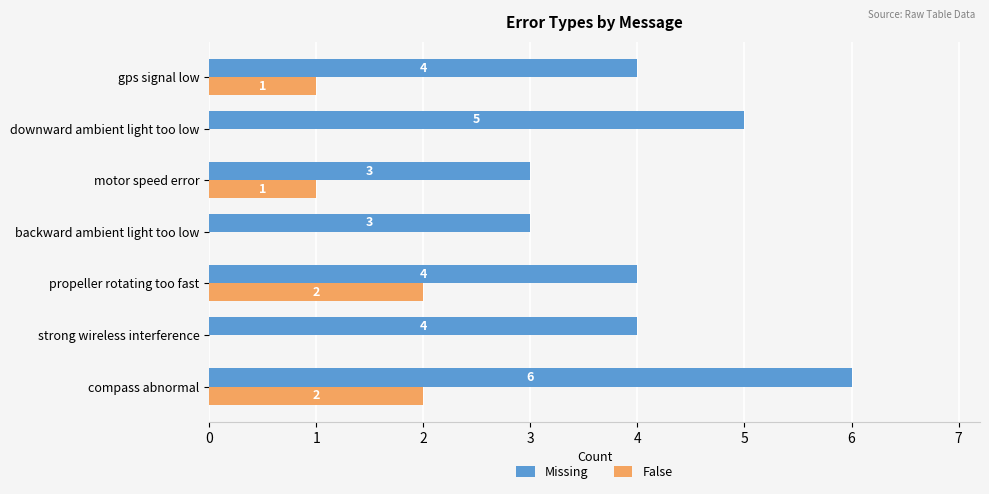

How many False values are between 0 and 2?

7